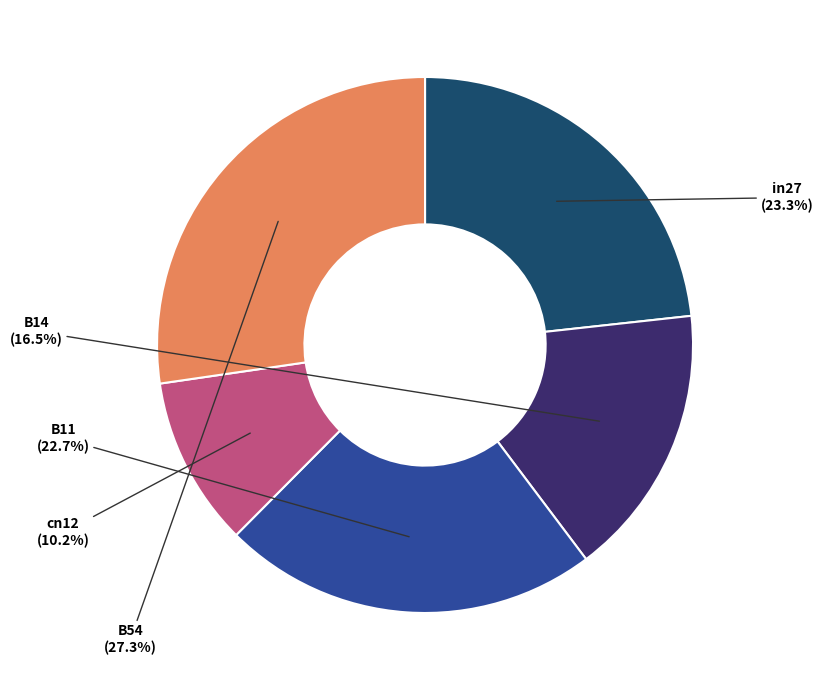

Does any single category account for the majority?

No